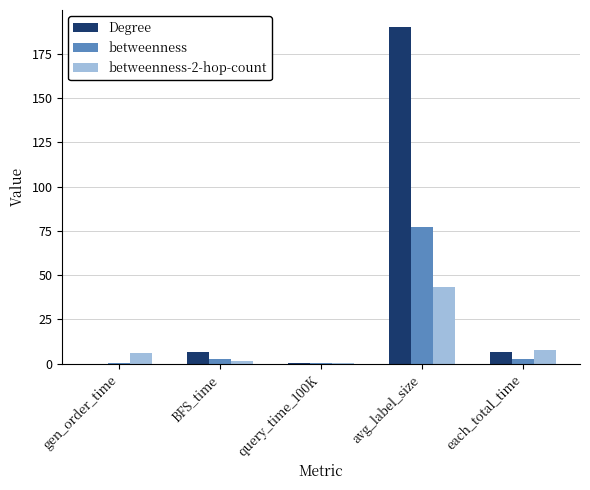

The betweenness-2-hop-count series shows 6.0 at gen_order_time. True or false?

True